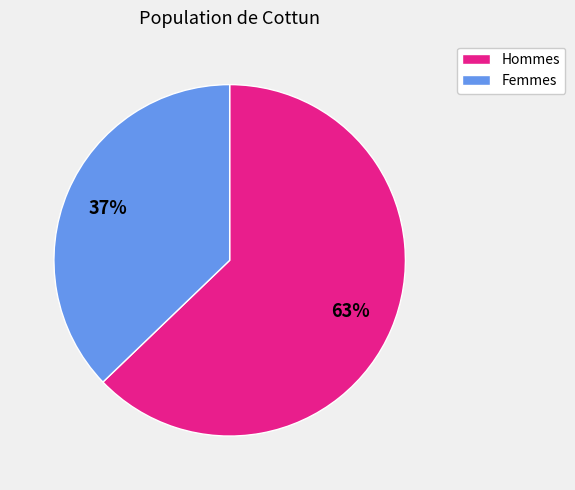

Which category has the biggest portion of the pie?

Hommes